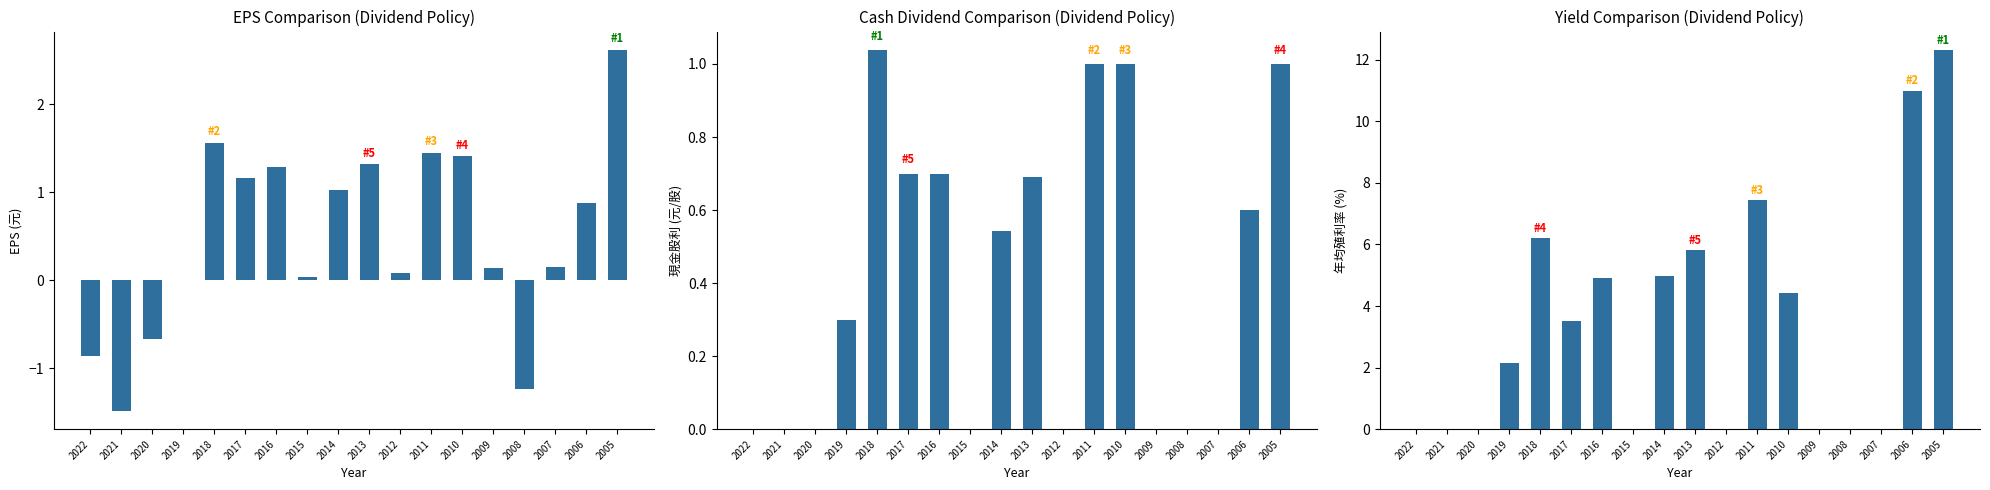

What is the maximum value shown in the chart?

12.3